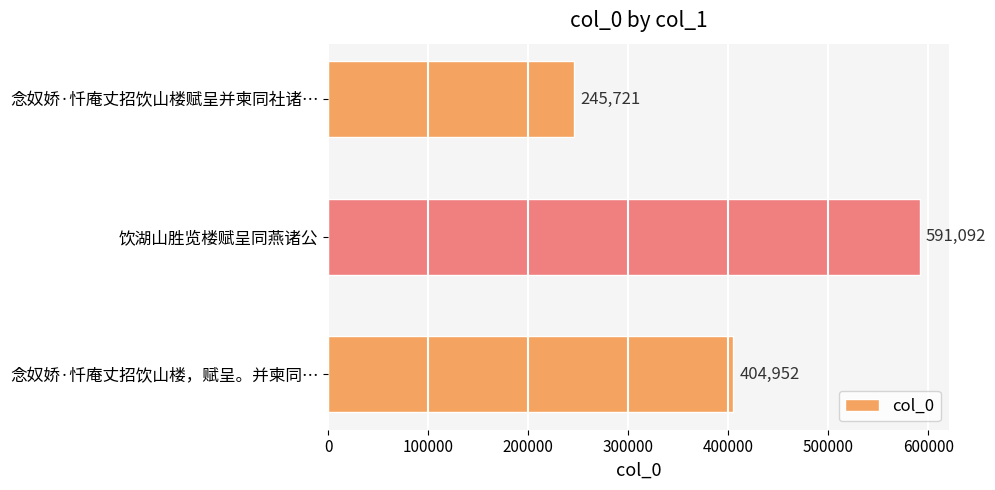

List the labels in order of value, largest first.

饮湖山胜览楼赋呈同燕诸公, 念奴娇·忏庵丈招饮山楼，赋呈。并柬同…, 念奴娇·忏庵丈招饮山楼赋呈并柬同社诸…